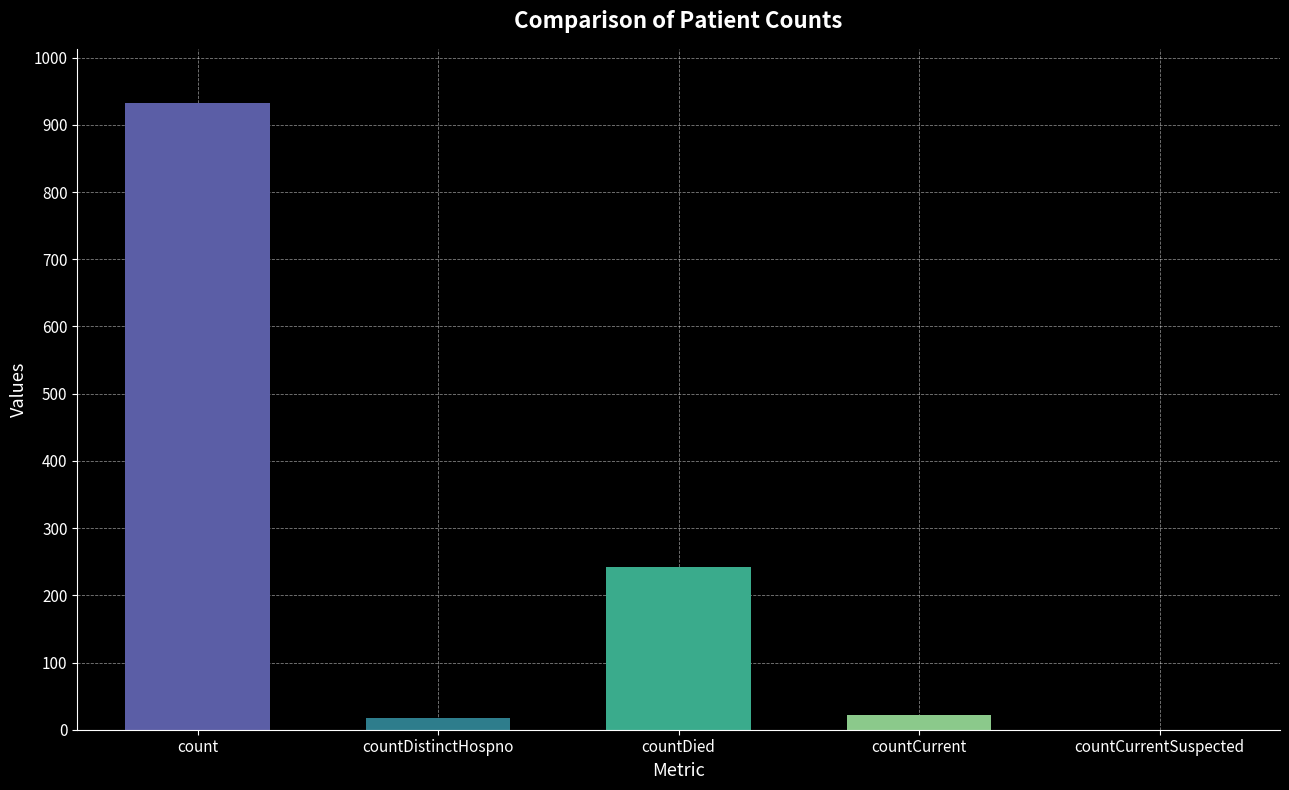

Are the bars grouped side by side (vs. stacked)?

No